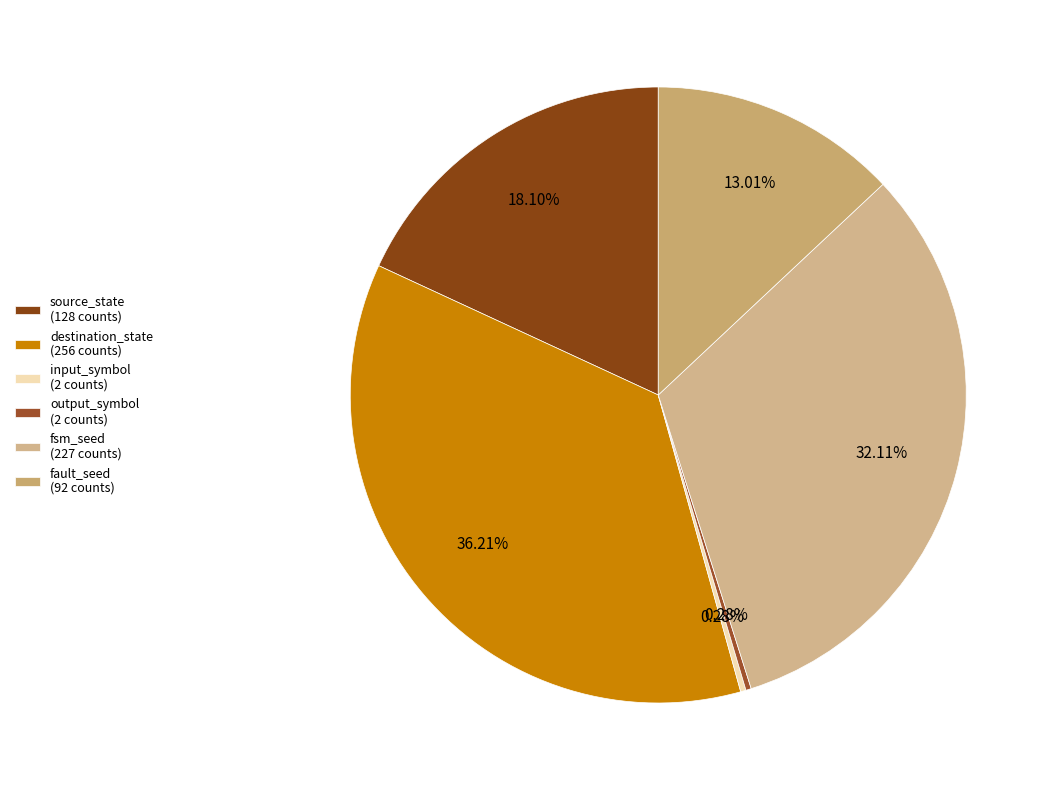

How many segments does this pie chart have?

6